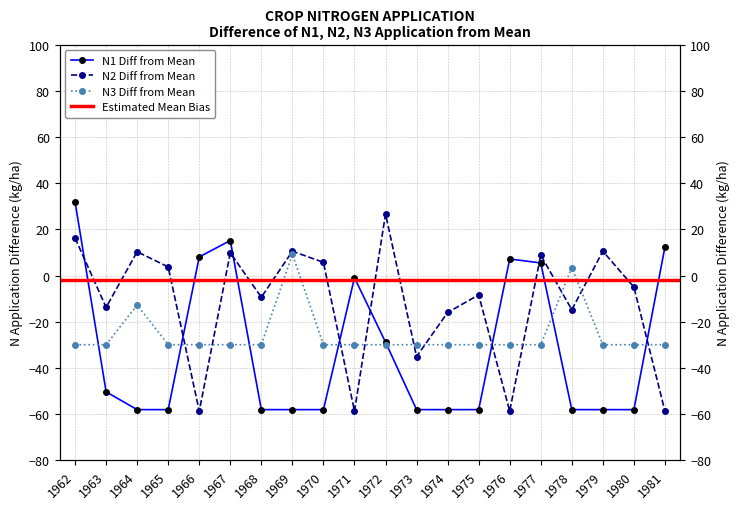

What is the maximum value for N2?

26.6